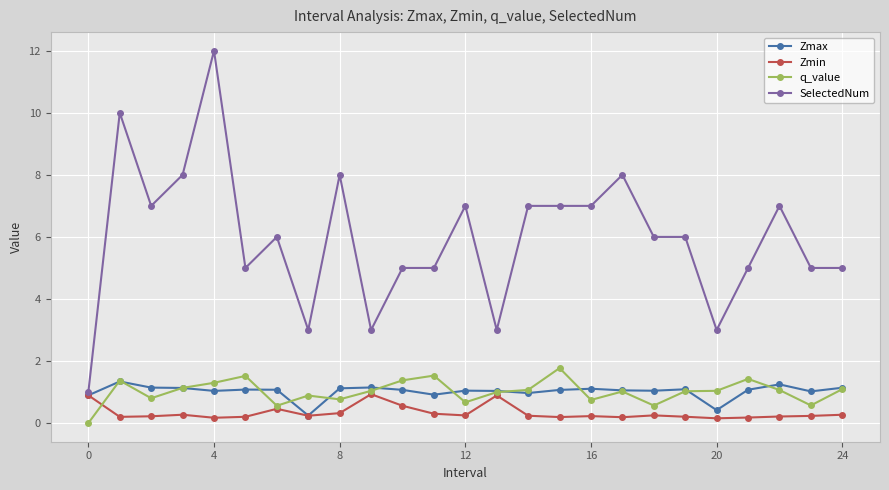

True or false: q_value and SelectedNum intersect in this chart.

False